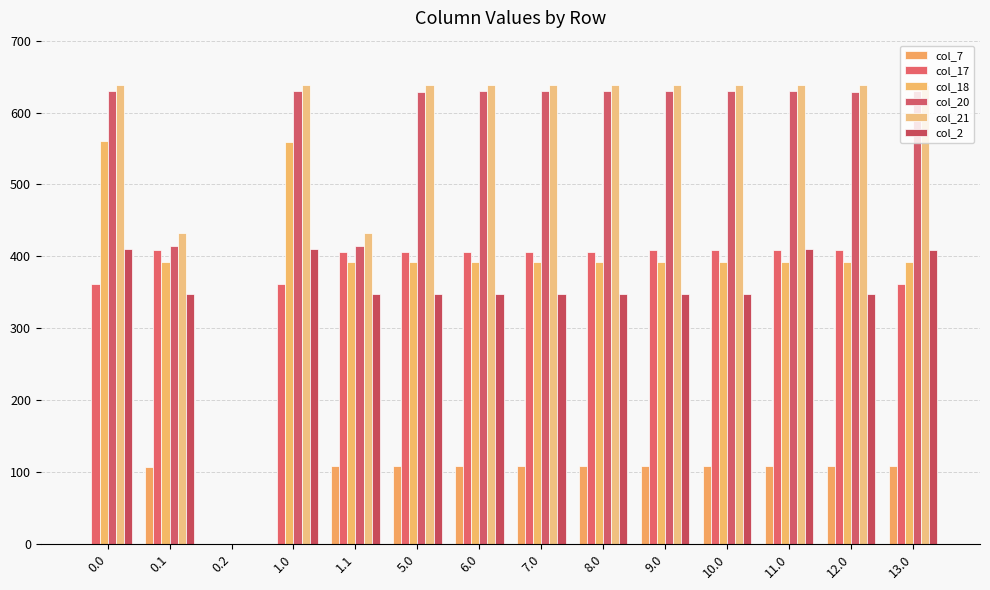

Does the chart contain stacked bars?

No